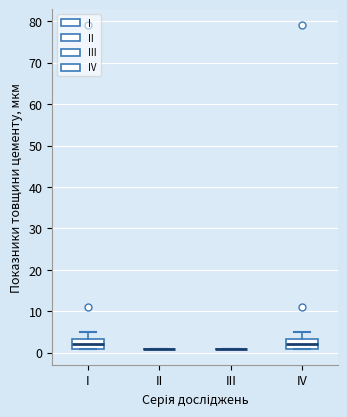

Reading left to right, transcribe this box plot: for each box, give where its median line is, the range the box spans, and where its two whiskers end, as read against the y-axis. The values are not printed on the chart, so give them approximately, as read against the axis.

I: median 2, box 1 to 3, whiskers 1 to 5
II: box collapsed to a line at 1, whiskers 1 to 1
III: box collapsed to a line at 1, whiskers 1 to 1
IV: median 2, box 1 to 3, whiskers 1 to 5